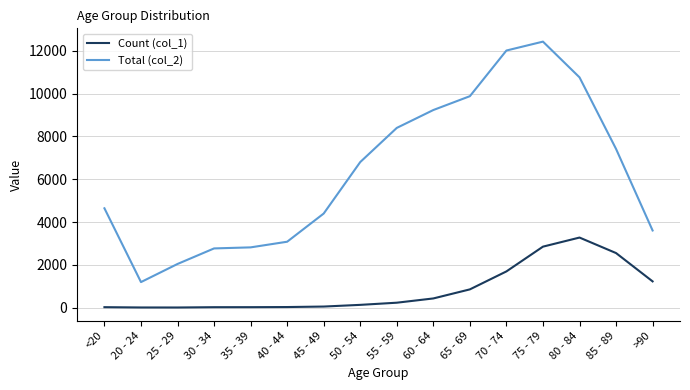

Which series has the largest range (max minus min)?

Total (col_2)